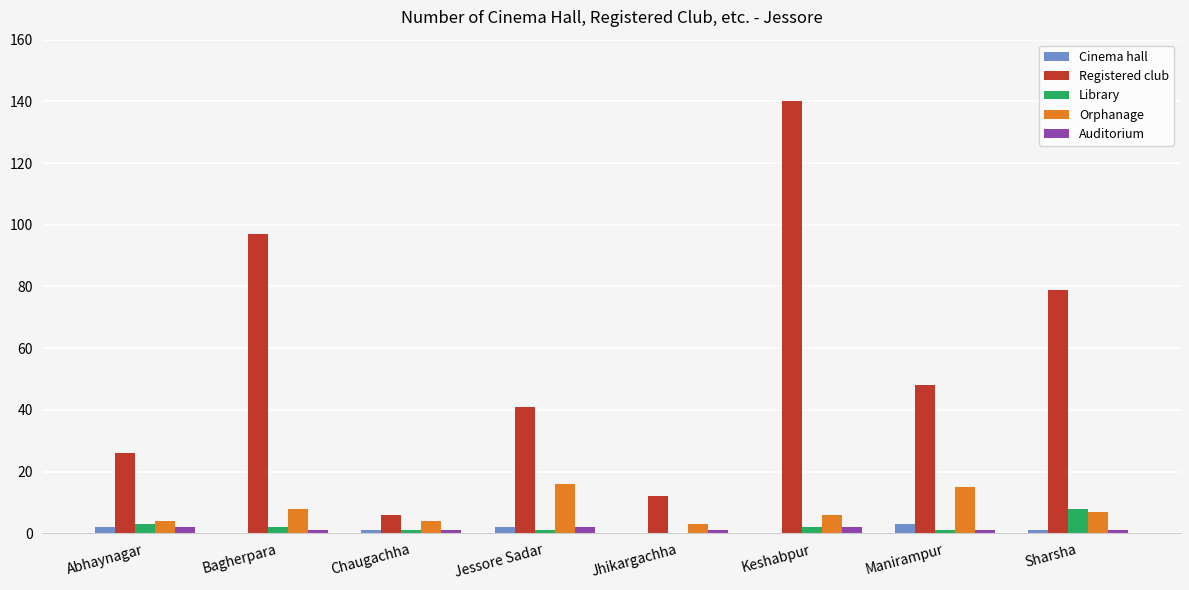

At which label does Registered club reach its peak?

Keshabpur